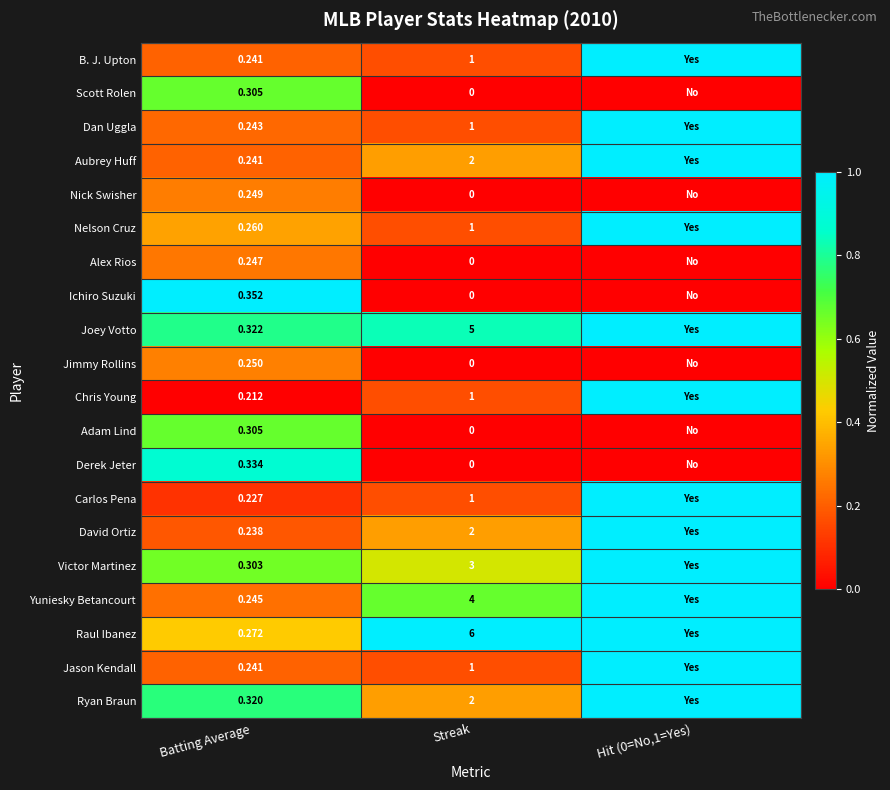

Rank the series at Streak from lowest to highest value.

Scott Rolen, Nick Swisher, Alex Rios, Ichiro Suzuki, Jimmy Rollins, Adam Lind, Derek Jeter, B. J. Upton, Dan Uggla, Nelson Cruz, Chris Young, Carlos Pena, Jason Kendall, Aubrey Huff, David Ortiz, Ryan Braun, Victor Martinez, Yuniesky Betancourt, Joey Votto, Raul Ibanez